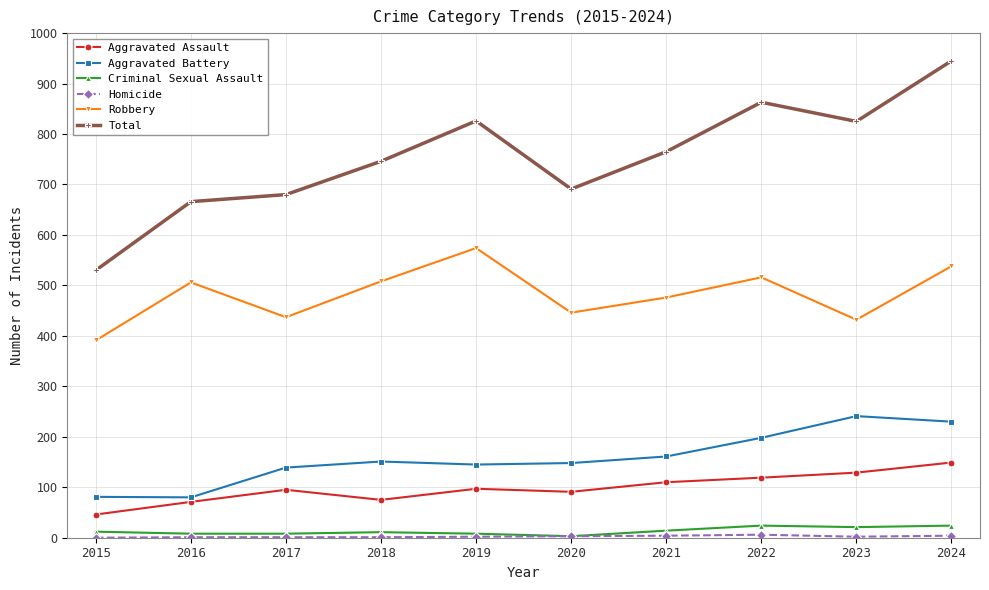

What is the total value across all series at 2016?

1332